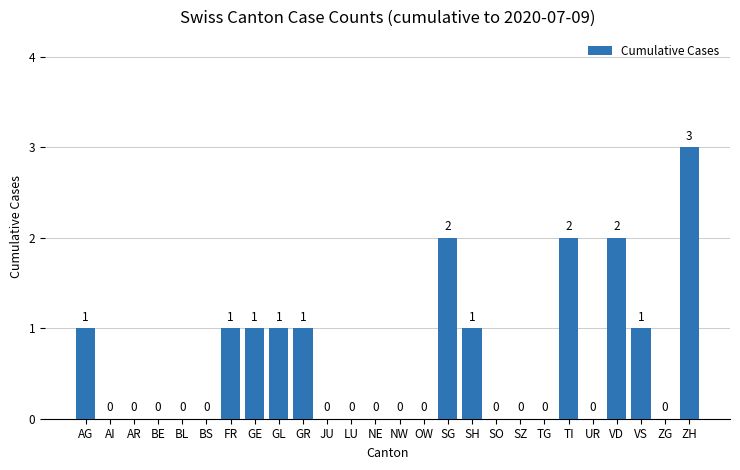

True or false: the data shows 0 at NE.

True